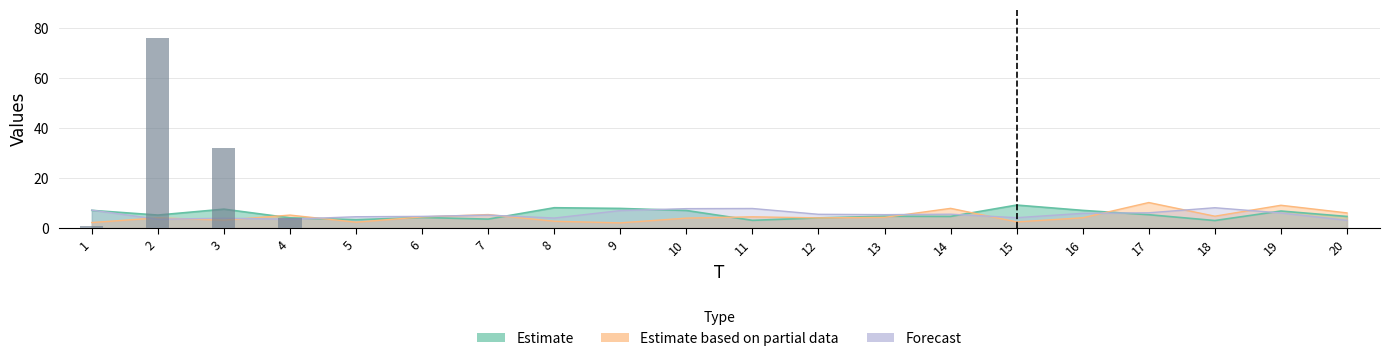

Reading left to right, list all the values displayed in this chart.

1	76	32	4	0	0	0	0	0	0	0	0	0	0	0	0	0	0	0	0